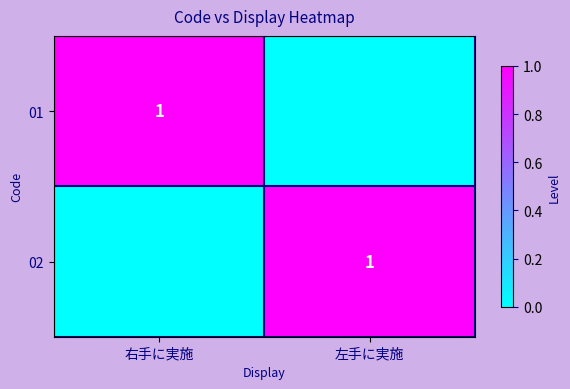

What is the total value across all series at 左手に実施?

1